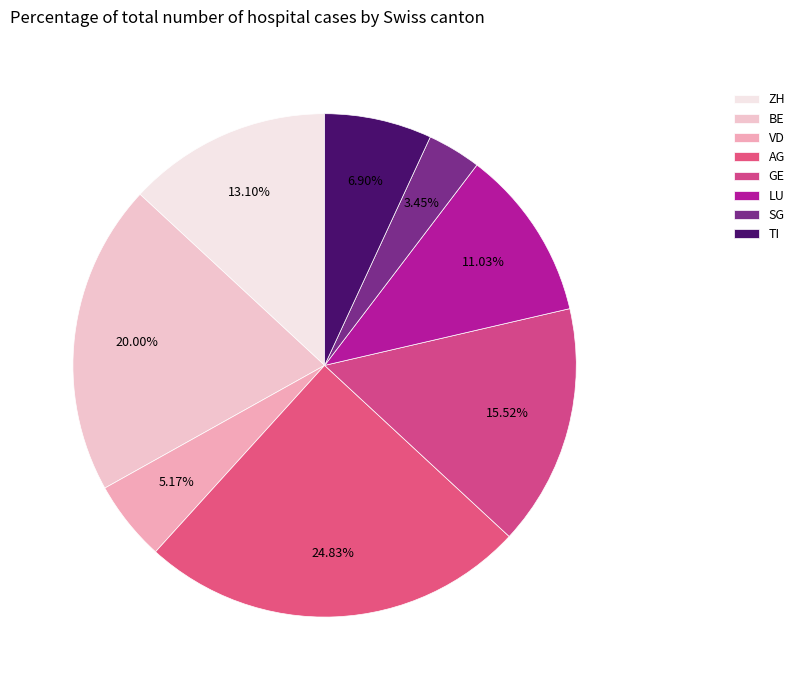

Rank the categories by value from highest to lowest.

AG, BE, GE, ZH, LU, TI, VD, SG